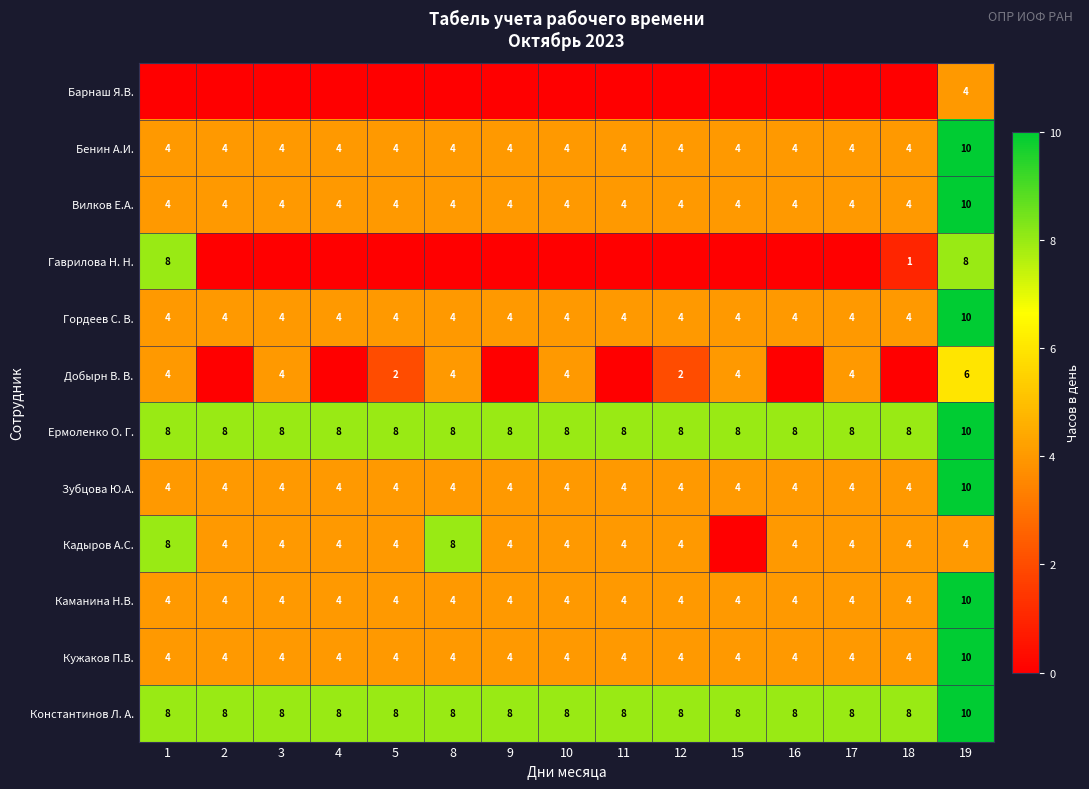

At how many categories does at least one series exceed 7?

15